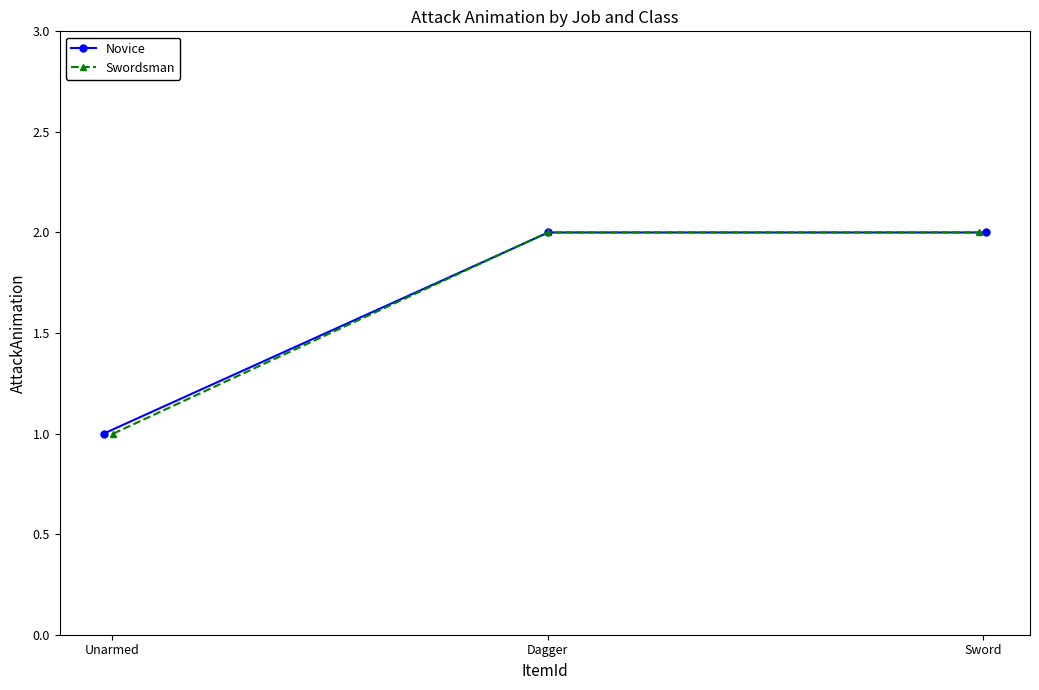

Which series has the largest total across all categories?

Novice